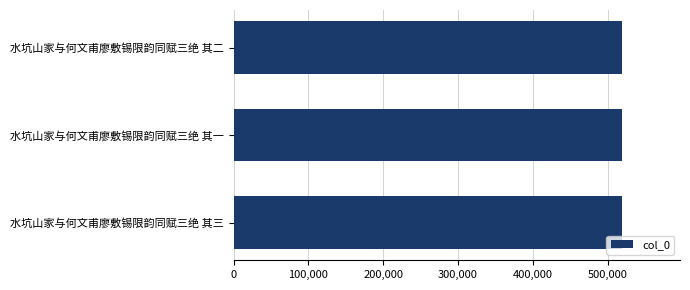

Is it true that the value at 水坑山家与何文甫廖敷锡限韵同赋三绝 其二 is 518814?

True